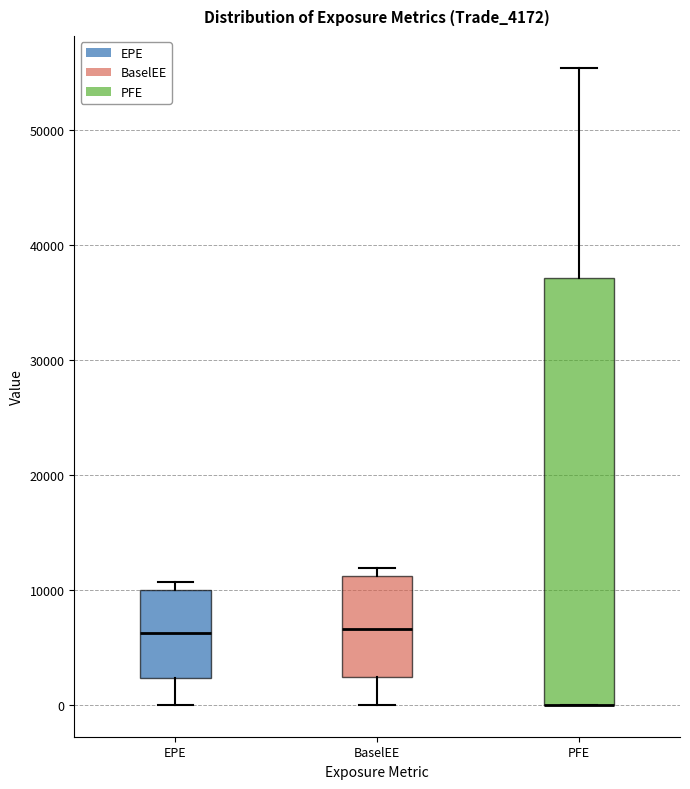

Which box is the tallest, from its lower edge to its upper edge?

PFE